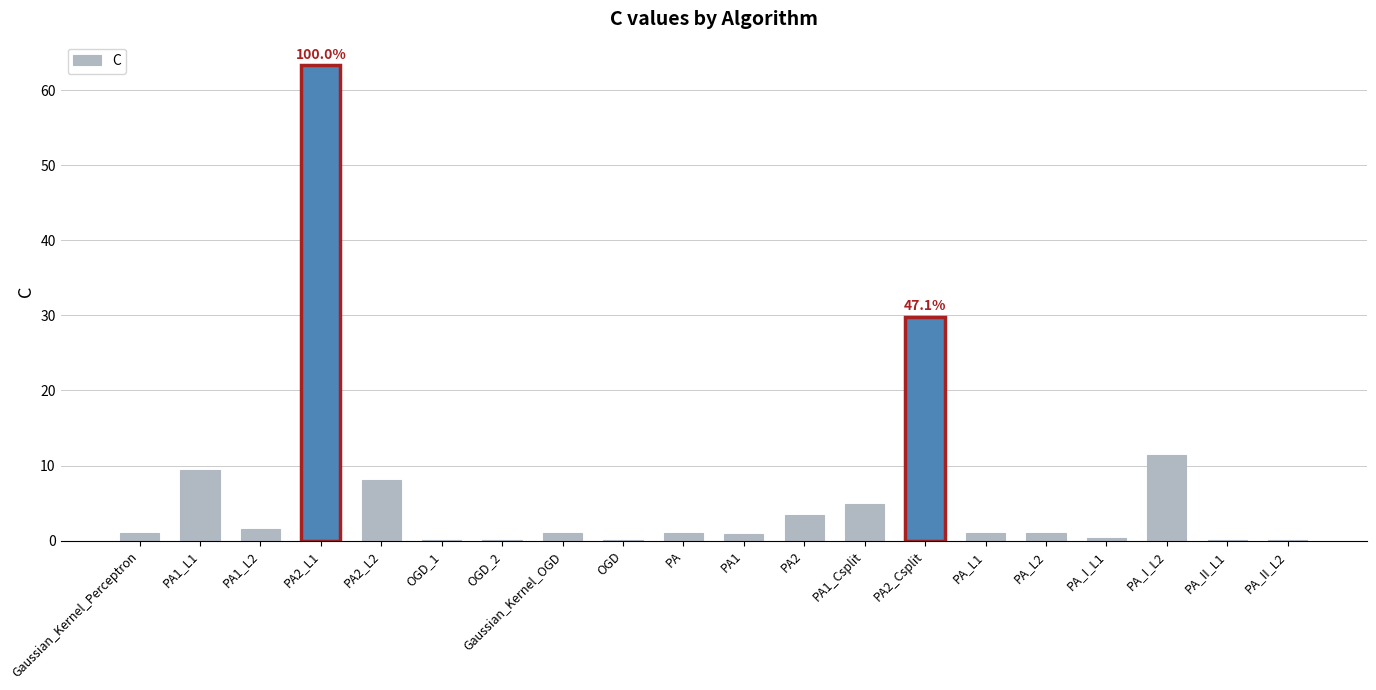

What is the maximum value shown in the chart?

63.3